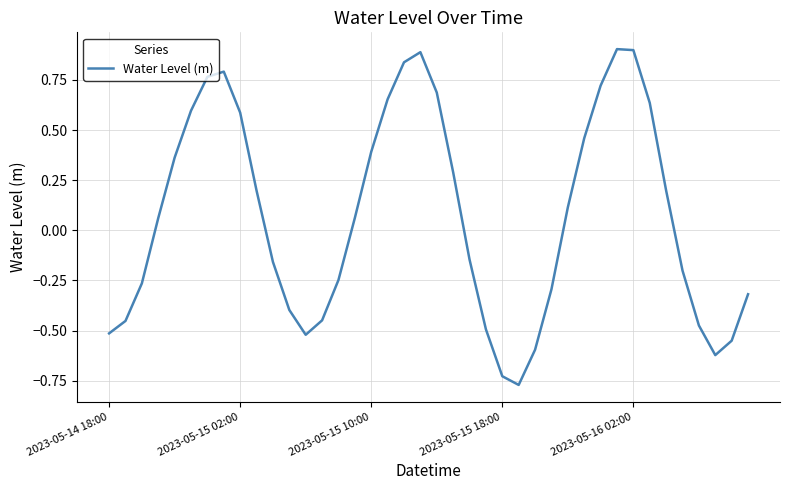

What is the maximum value shown in the chart?

0.9